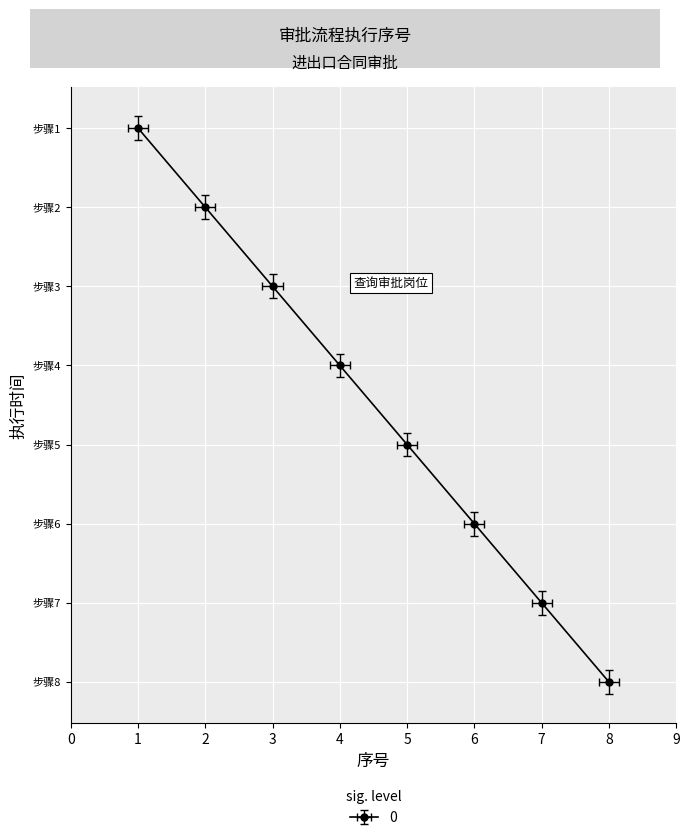

The chart shows a value of 0.3 at 1. True or false?

False